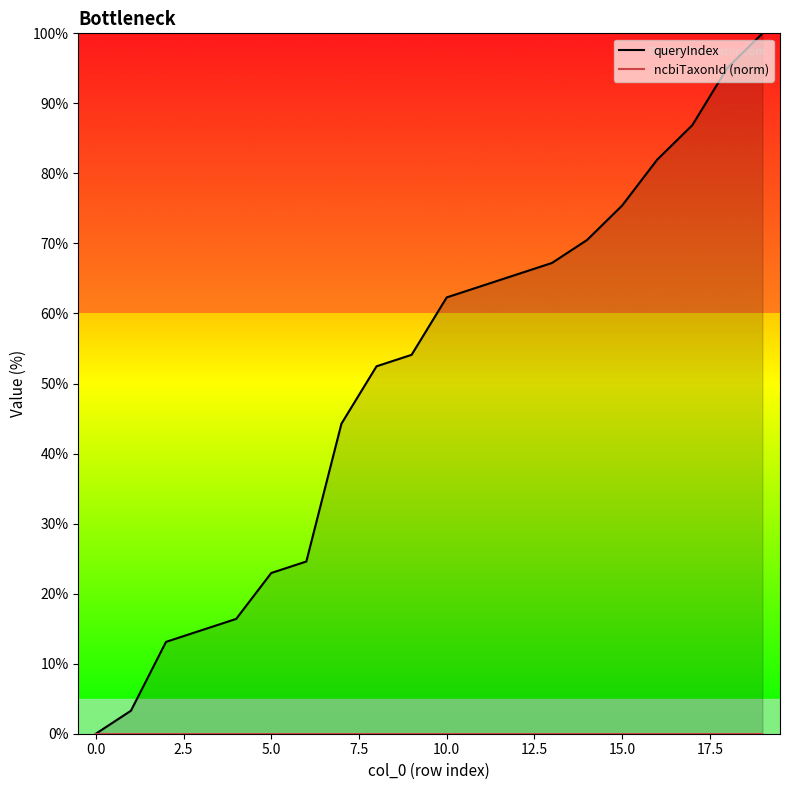

At which category is the sum across all series the highest?

19